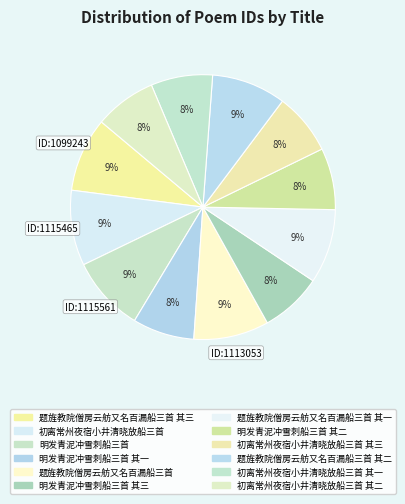

How many segments does this pie chart have?

12